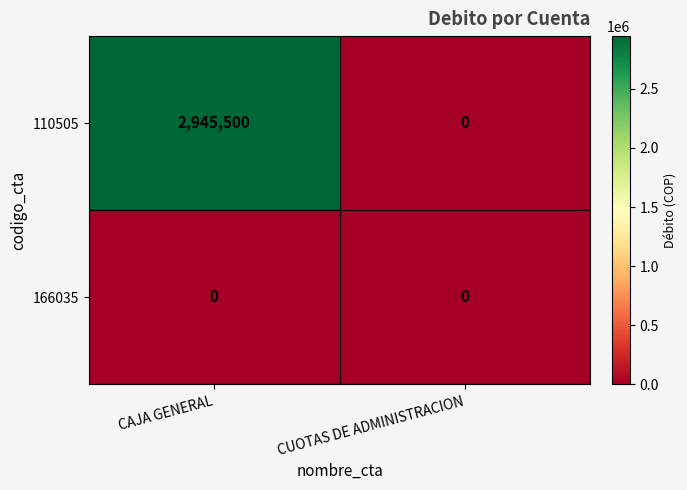

At how many categories does at least one series exceed 2869518?

1